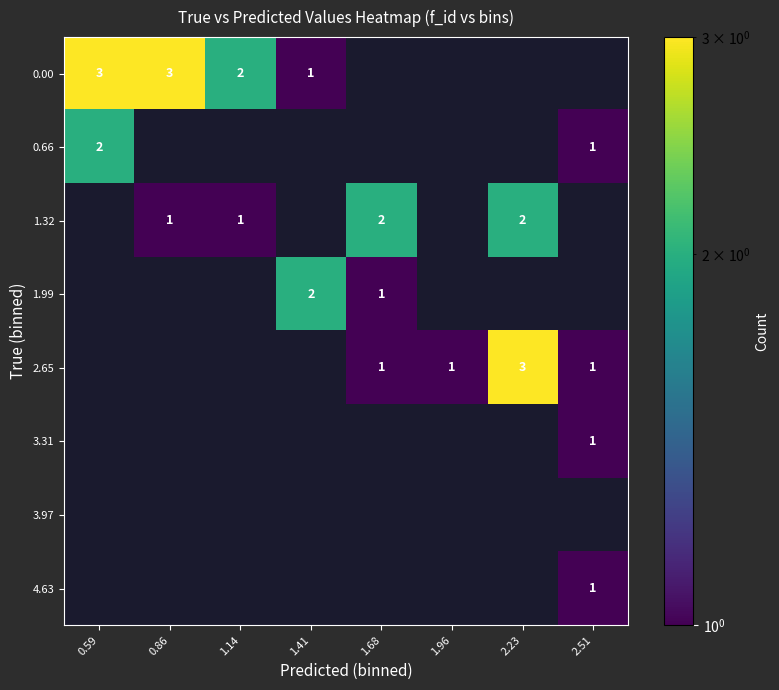

True or false: 1.32 has a value of 3 at 1.68.

False